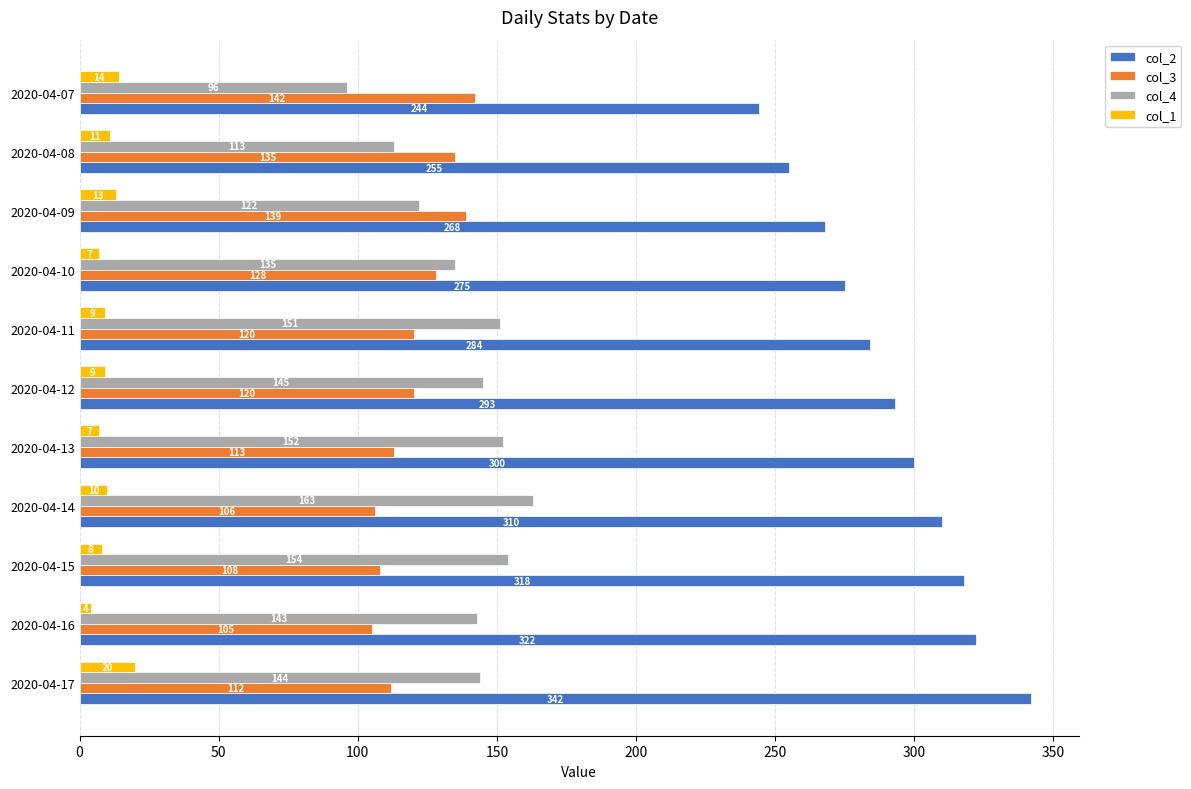

The value of col_4 at 2020-04-13 is 152. True or false?

True